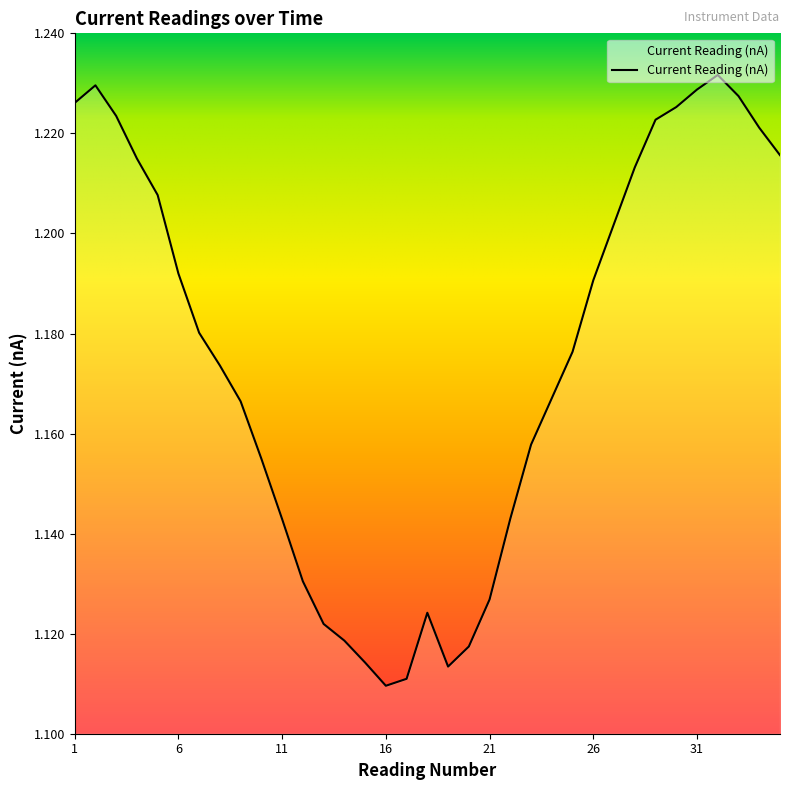

How many series are shown in this chart?

1